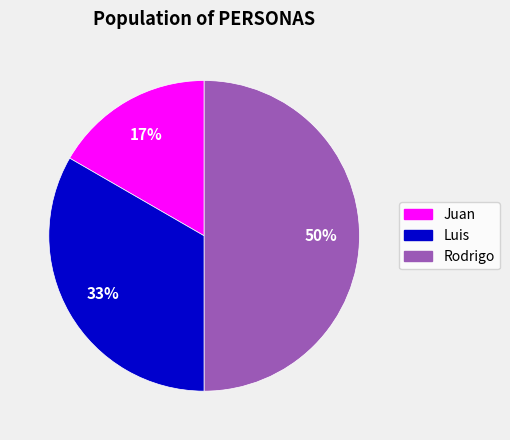

Rank the categories by value from lowest to highest.

Juan, Luis, Rodrigo